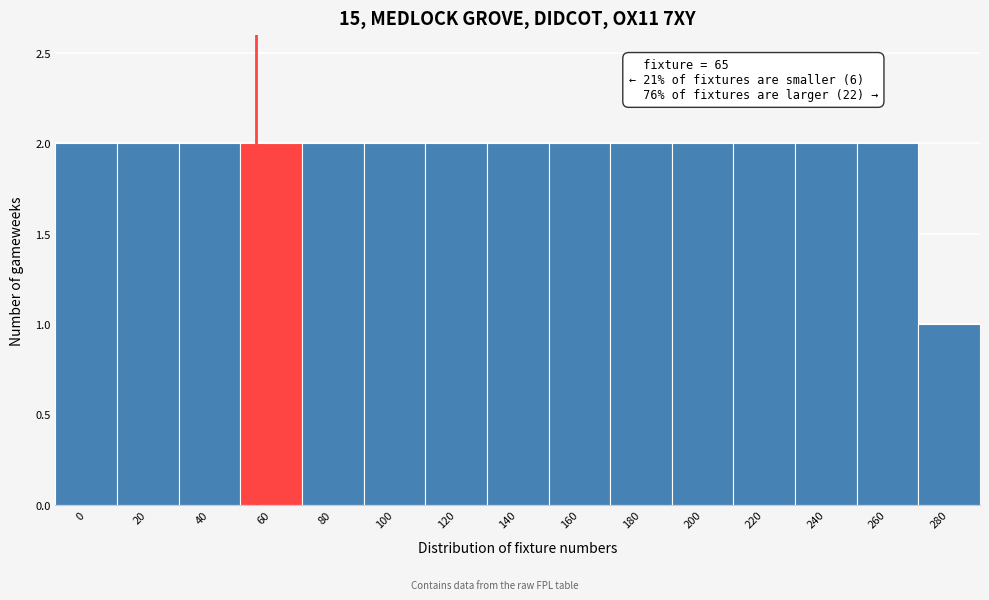

Reading right to left, list all the values displayed in this chart.

280=1	260=2	240=2	220=2	200=2	180=2	160=2	140=2	120=2	100=2	80=2	60=2	40=2	20=2	0=2